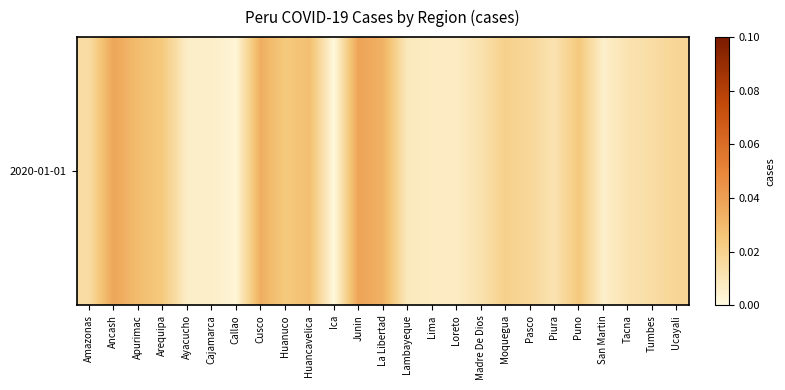

Where is the data nearest to the value 0?

Ica